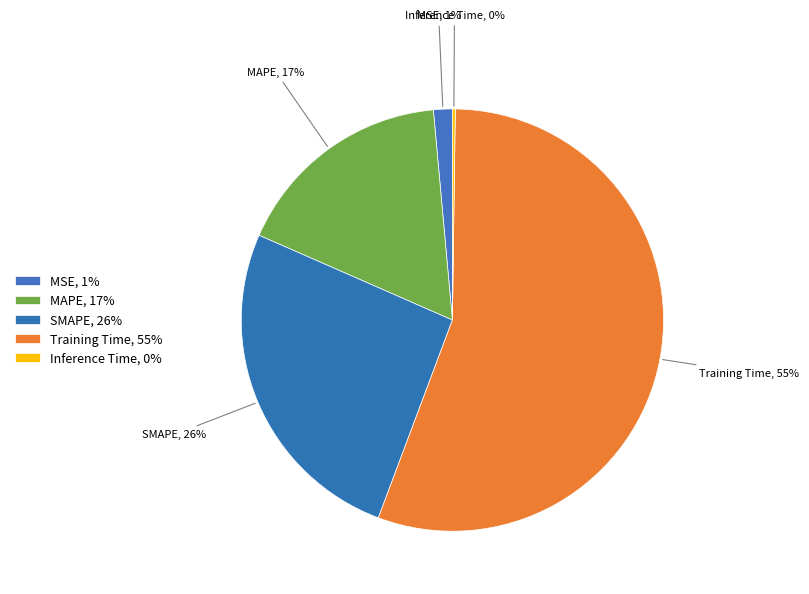

Count the number of slices in the pie.

5